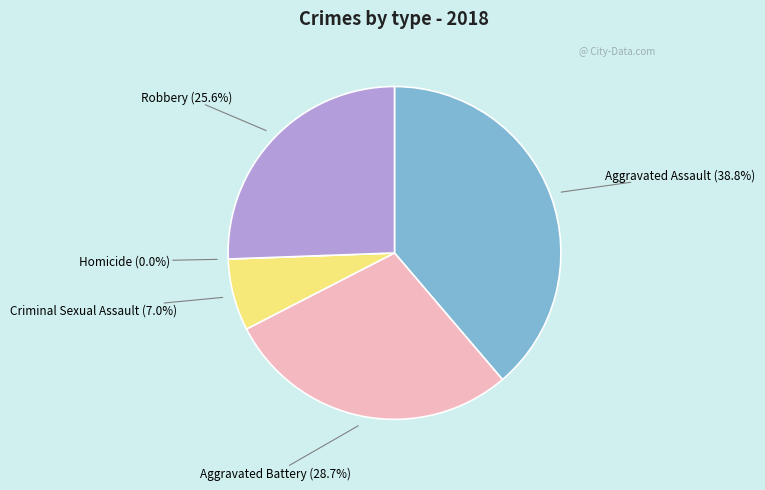

What percentage is NOT represented by Criminal Sexual Assault?

93.0%